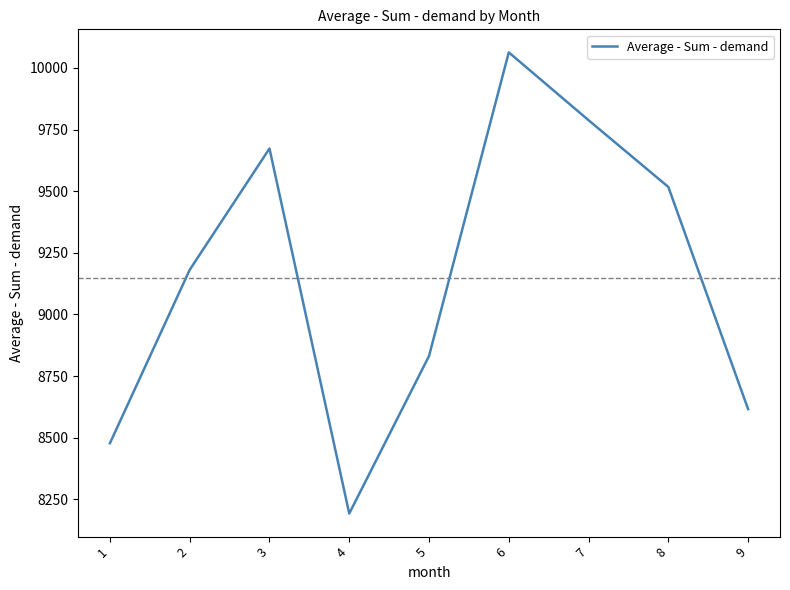

At which category does the data reach its first local peak?

3